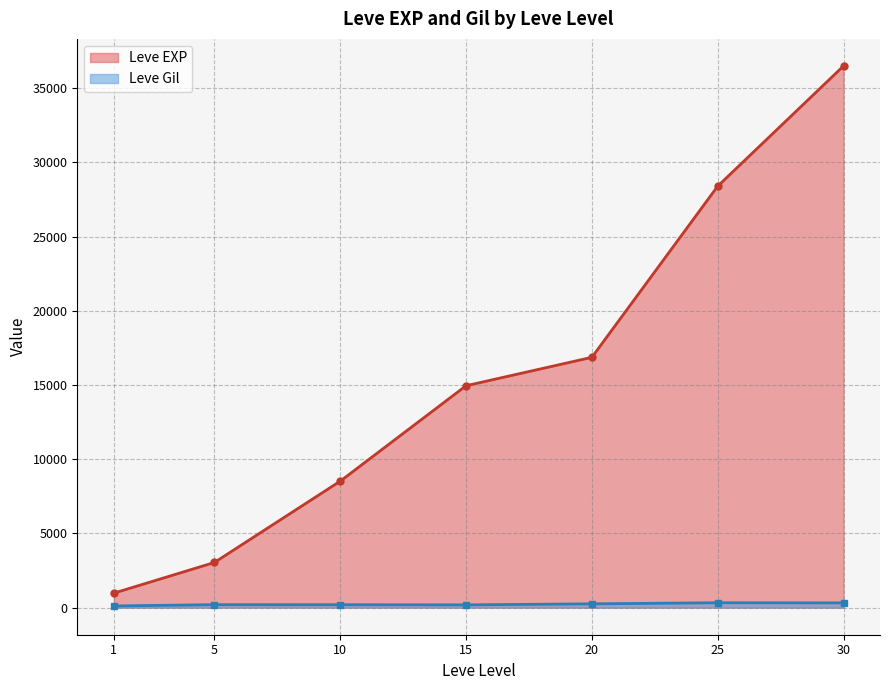

How many distinct data groups are displayed?

2